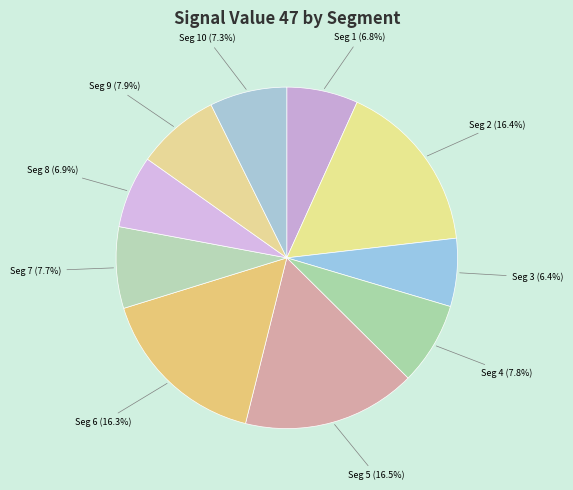

Is there a majority slice in this chart?

No